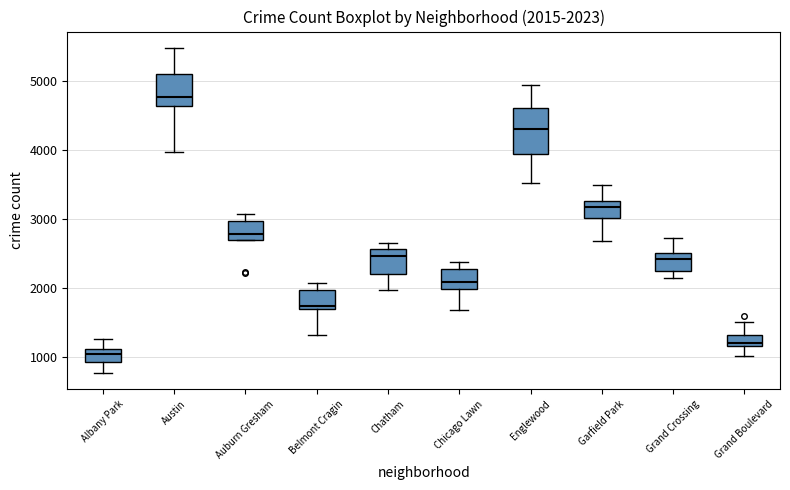

Which box is the tallest, from its lower edge to its upper edge?

Englewood